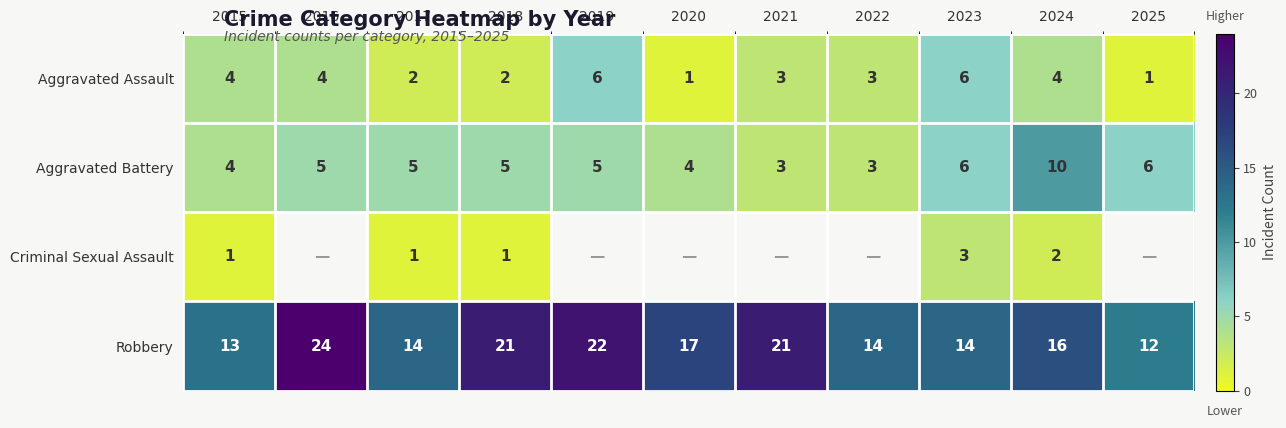

At 2018, list the series in order from largest to smallest.

Robbery, Aggravated Battery, Aggravated Assault, Criminal Sexual Assault